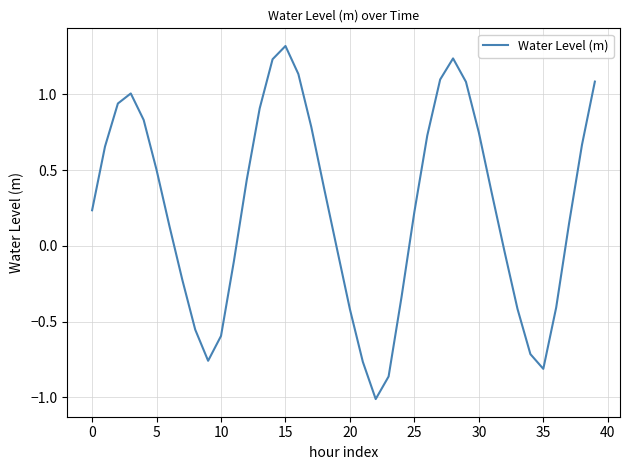

What is the difference between the maximum and minimum values?

2.3